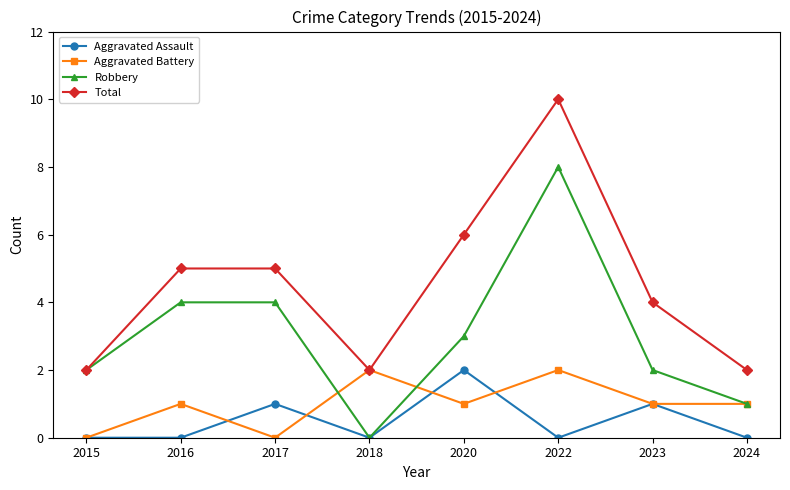

How many data points does each series have?

8